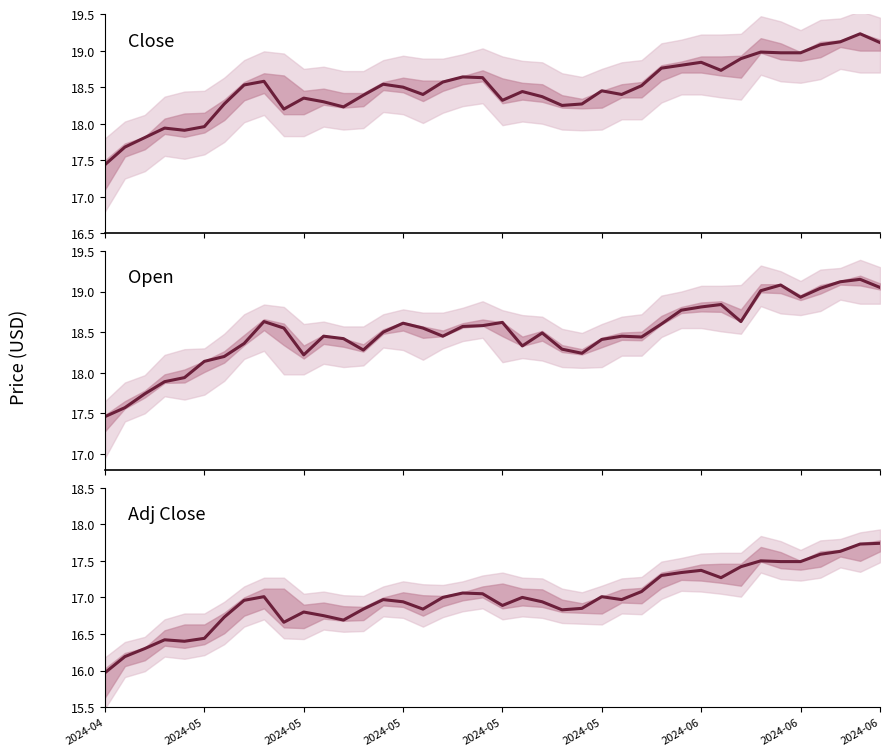

What is the value of the Close point at the 38th from the left?

19.1